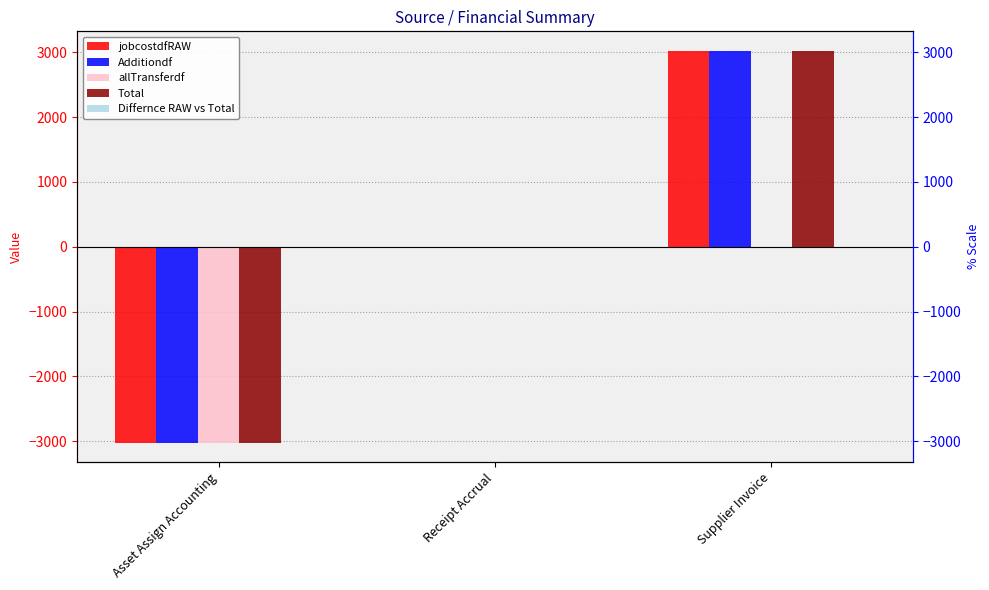

True or false: Additiondf has a value of 5188.3 at Supplier Invoice.

False